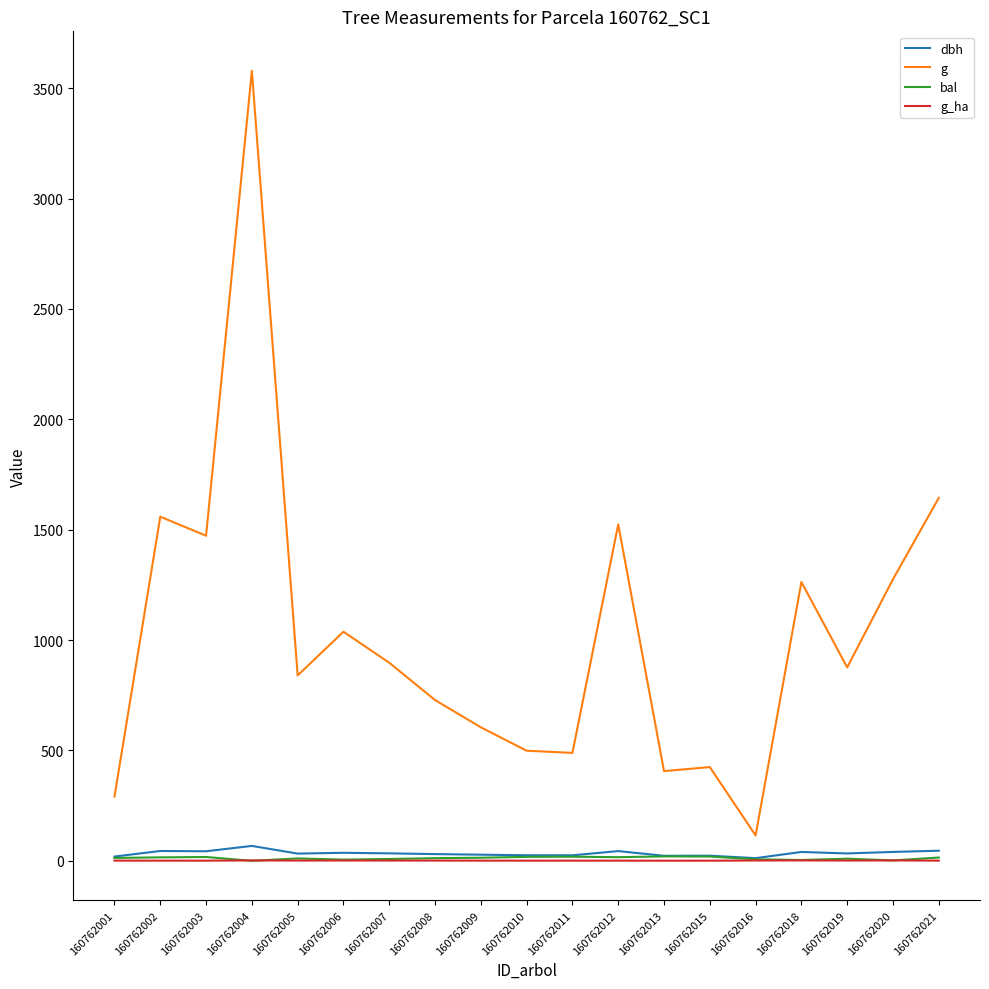

Is it true that g equals 1037.8 at 160762006?

True